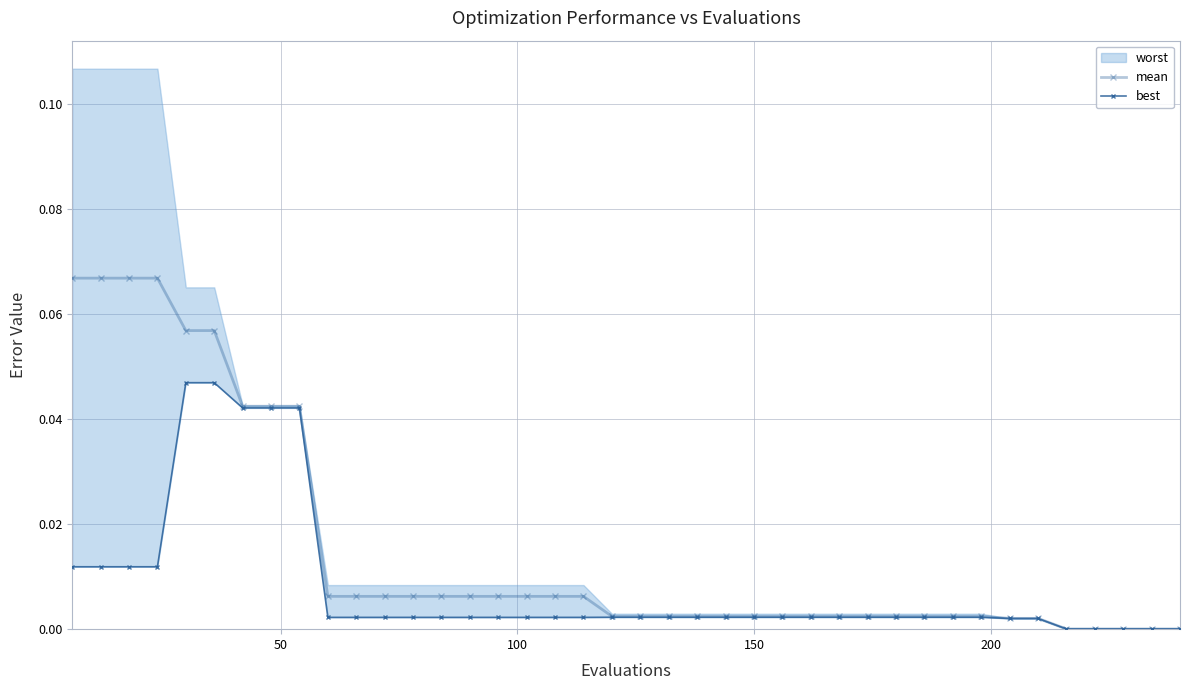

What is the sum of all best values?

0.3